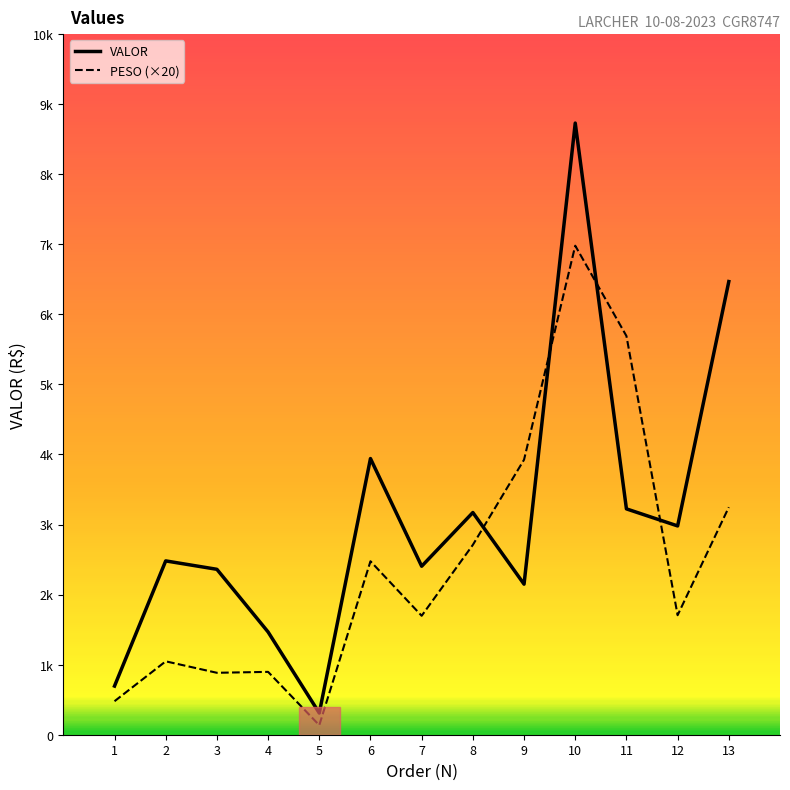

Between 3 and 11, which series saw the biggest shift?

PESO (×20)